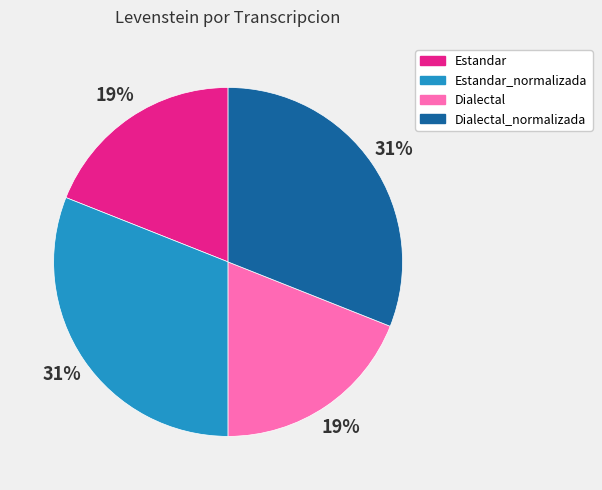

Combined, do Dialectal and Estandar account for over 50%?

No